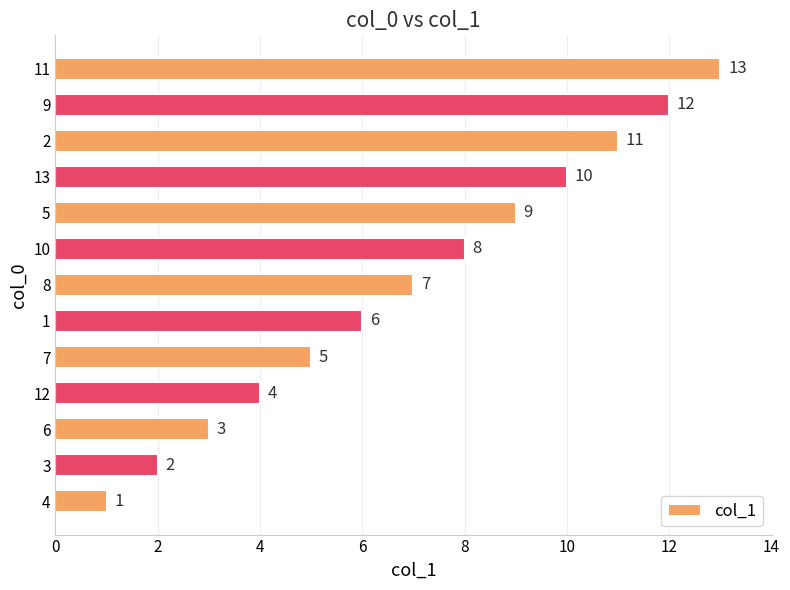

Approximately how many times larger is the value at 10 compared to 9?

0.7